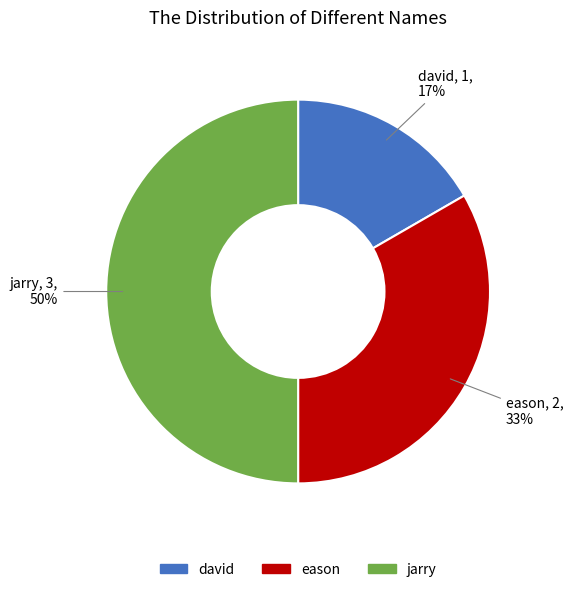

To the nearest percent, what percentage of the pie is eason?

33%